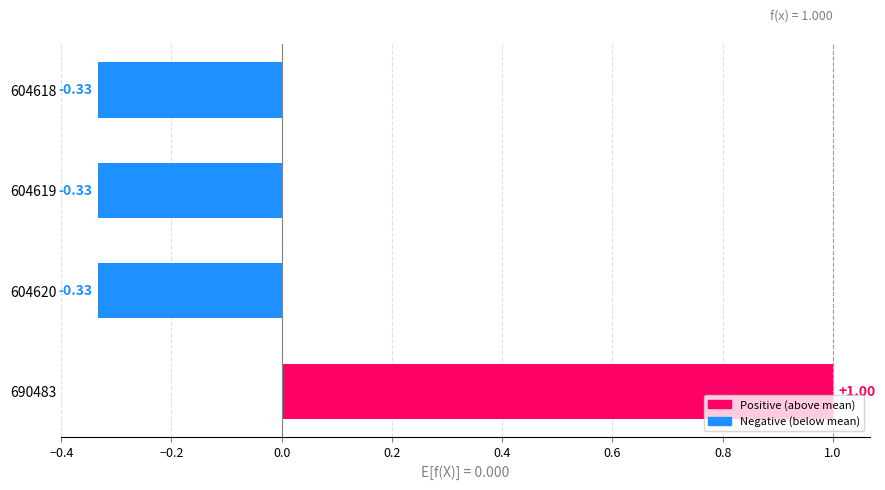

What is the sum of the values at 604618 and 690483?

0.7